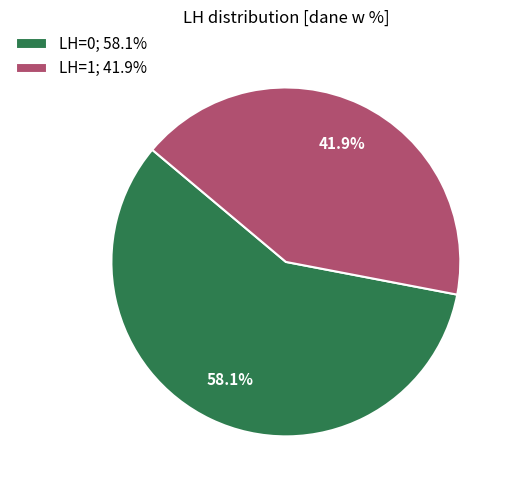

To the nearest percent, what is the average slice percentage?

50%